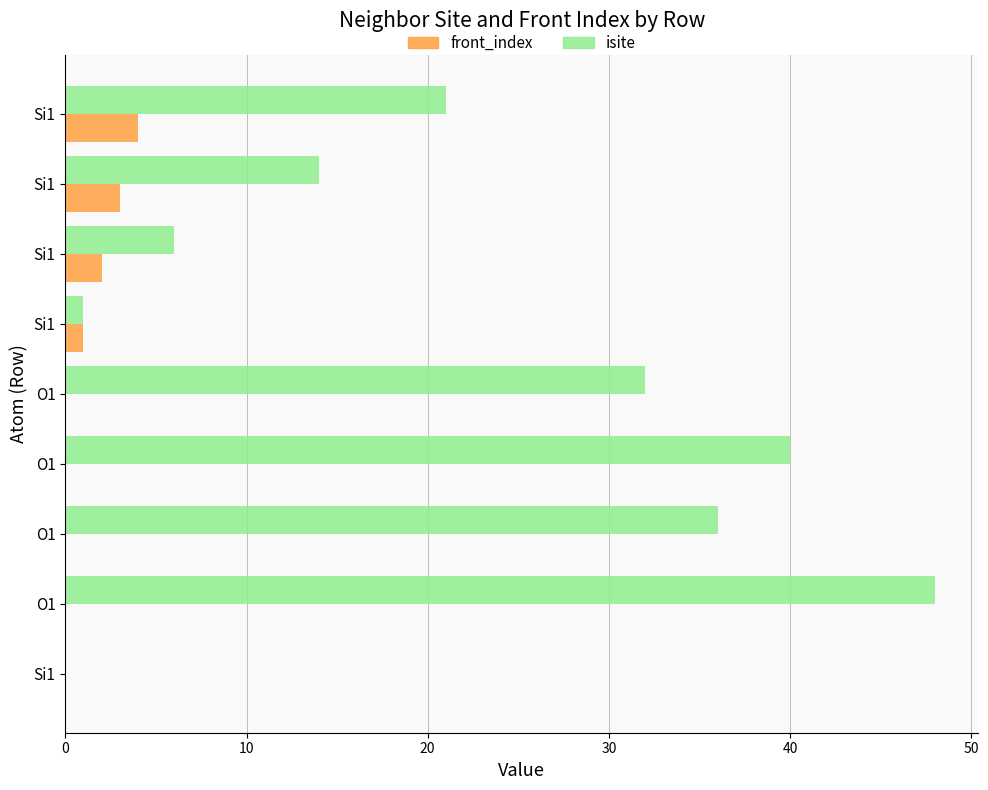

What are all the series names shown in the legend?

front_index, isite